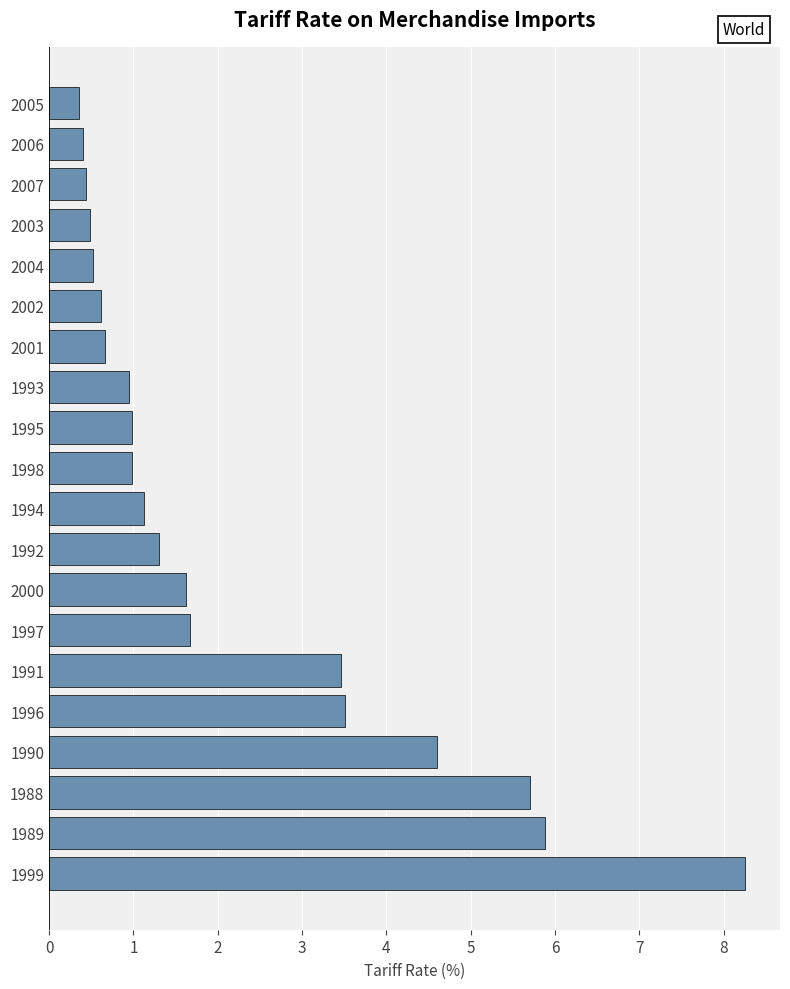

What is the greatest value displayed?

8.3